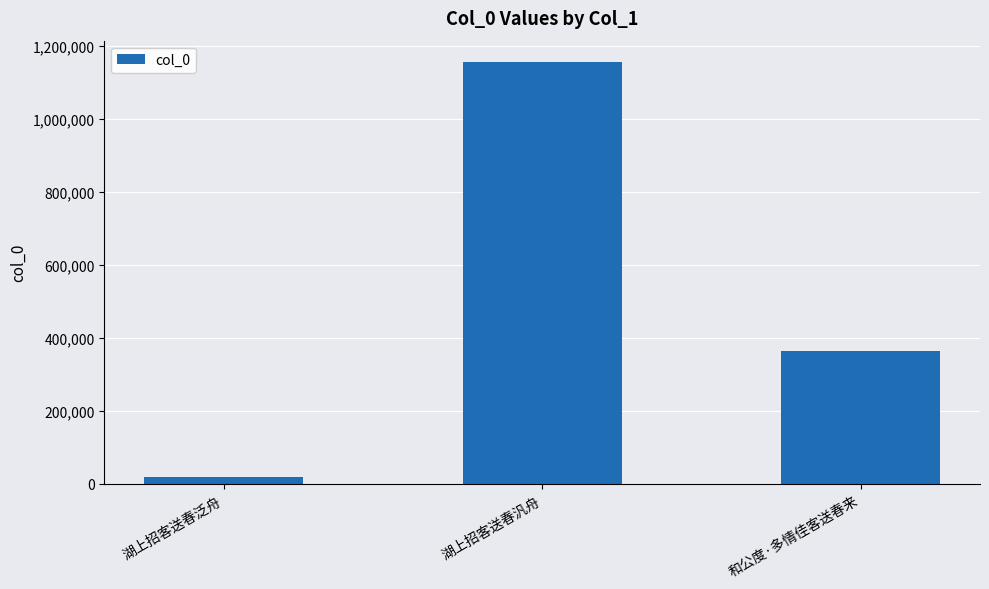

Between 湖上招客送春汎舟 and 和公度·多情佳客送春来, which is larger?

湖上招客送春汎舟